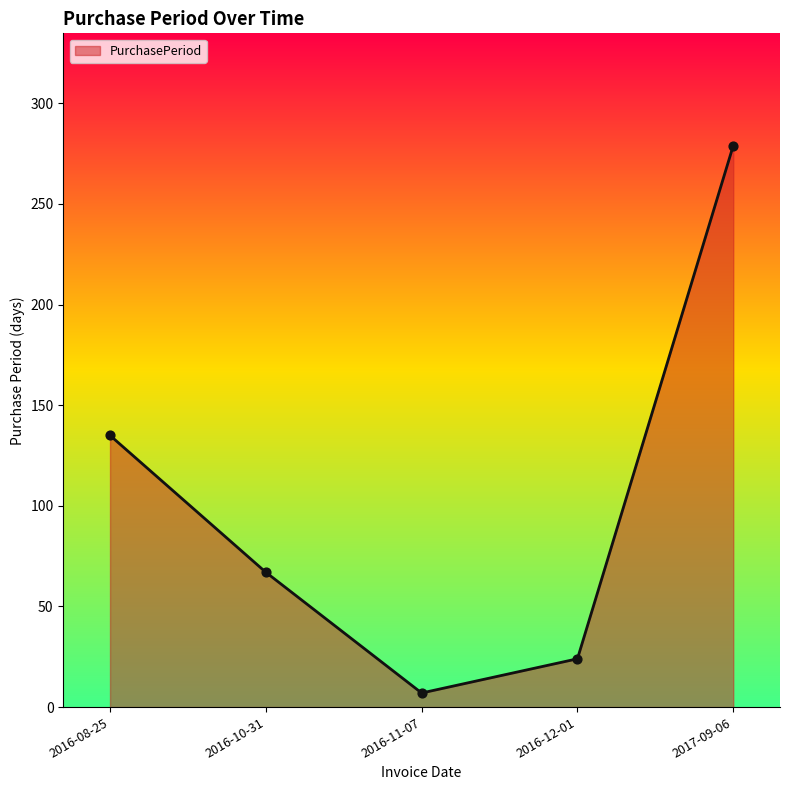

Approximately how many times larger is the value at 2017-09-06 compared to 2016-11-07?

39.9